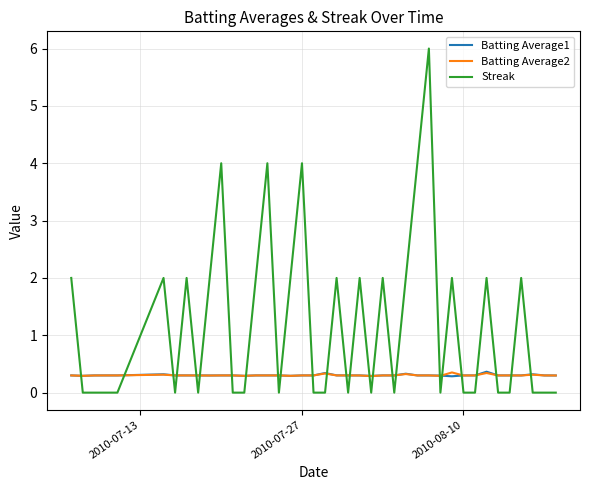

What is the maximum value shown in the chart?

6.0